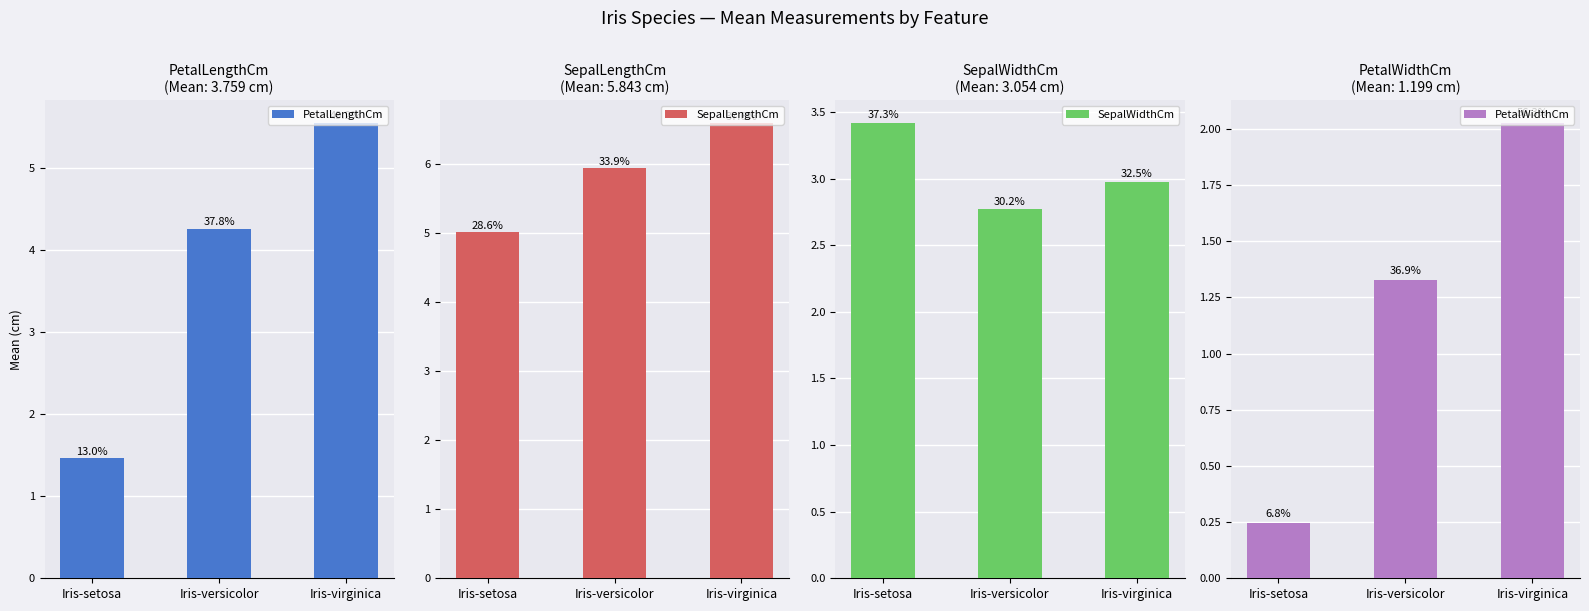

How many groups of bars are there?

3